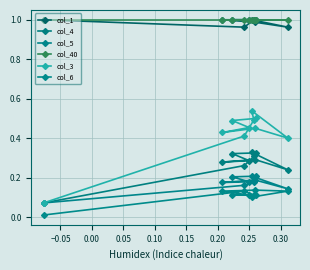

How many lines are shown in the chart?

6